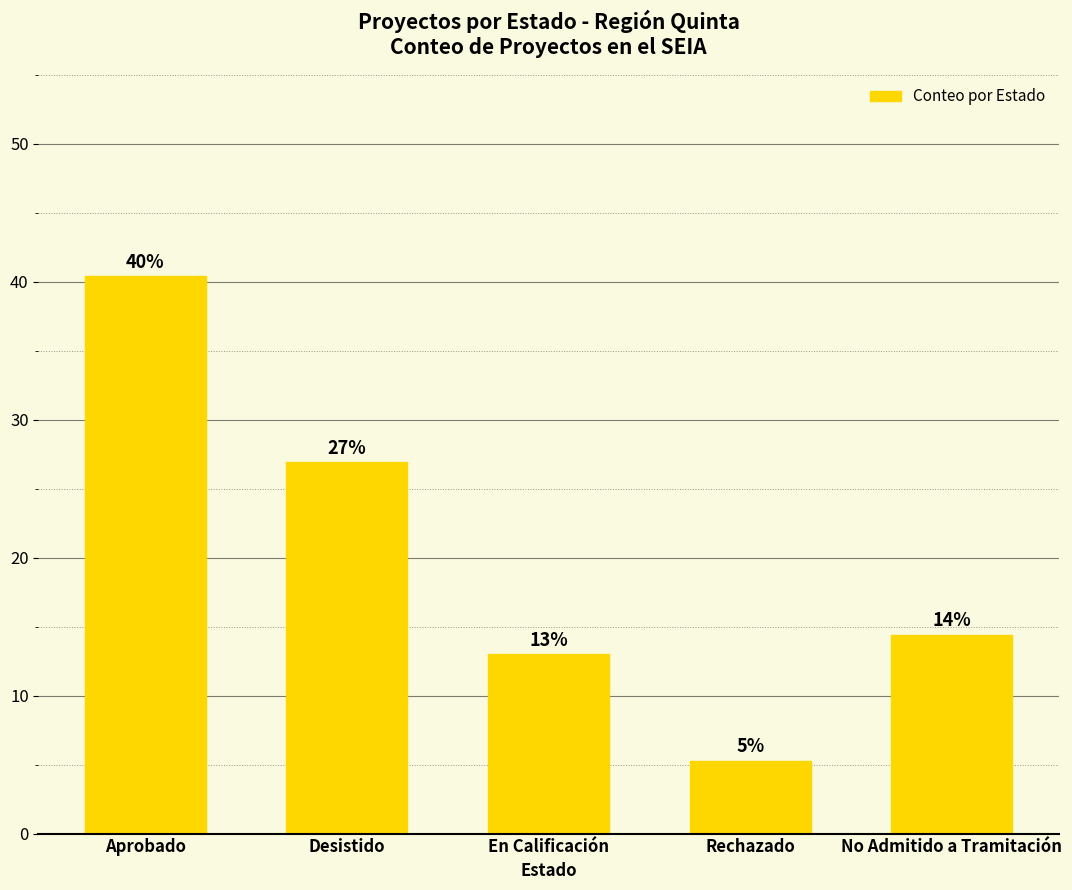

What is the value of the 1st bar from the left?

40.4